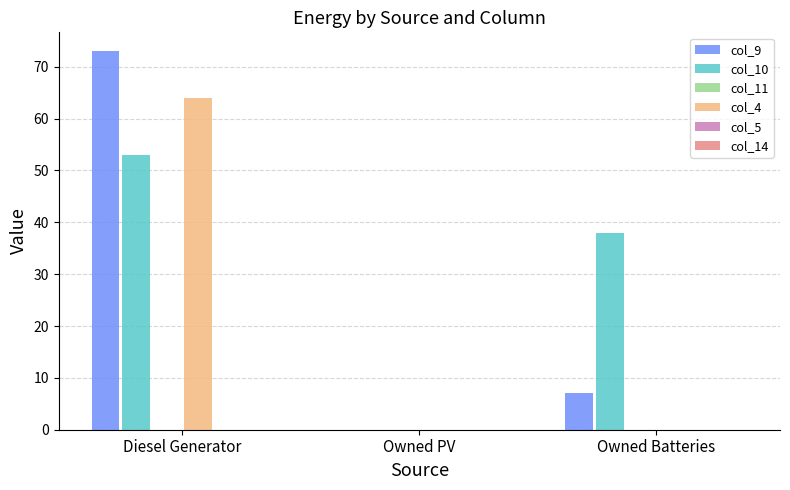

How many groups of bars are there?

3